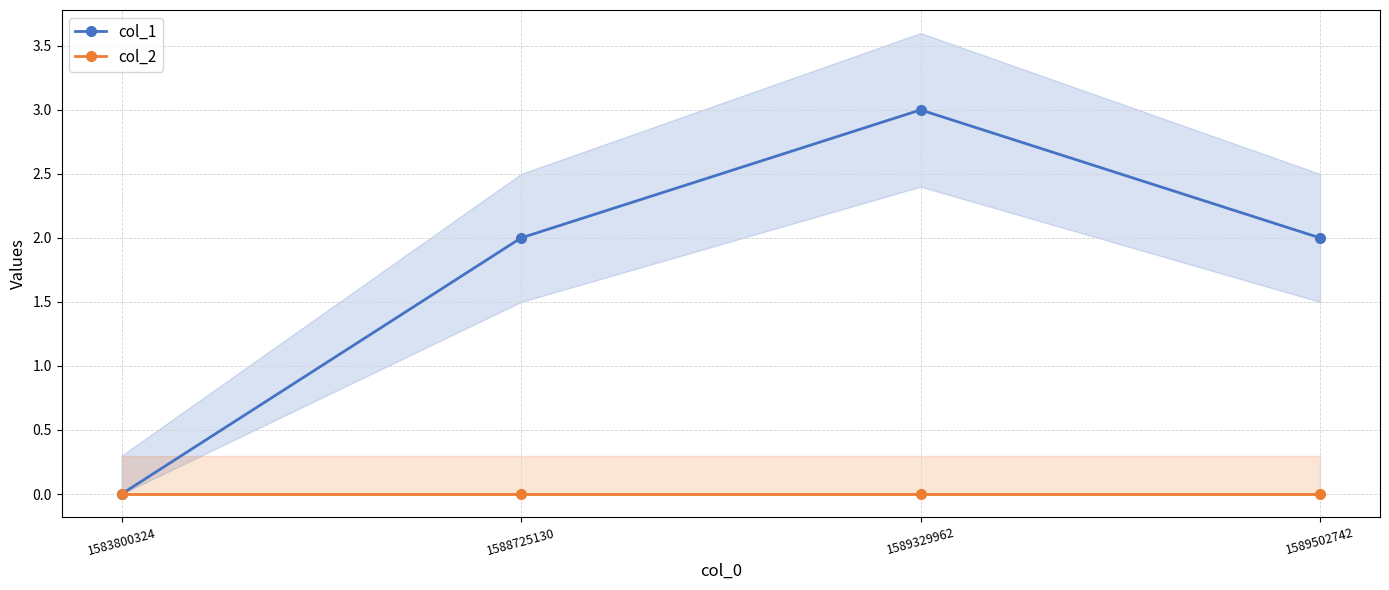

True or false: col_2 and col_1 intersect in this chart.

False